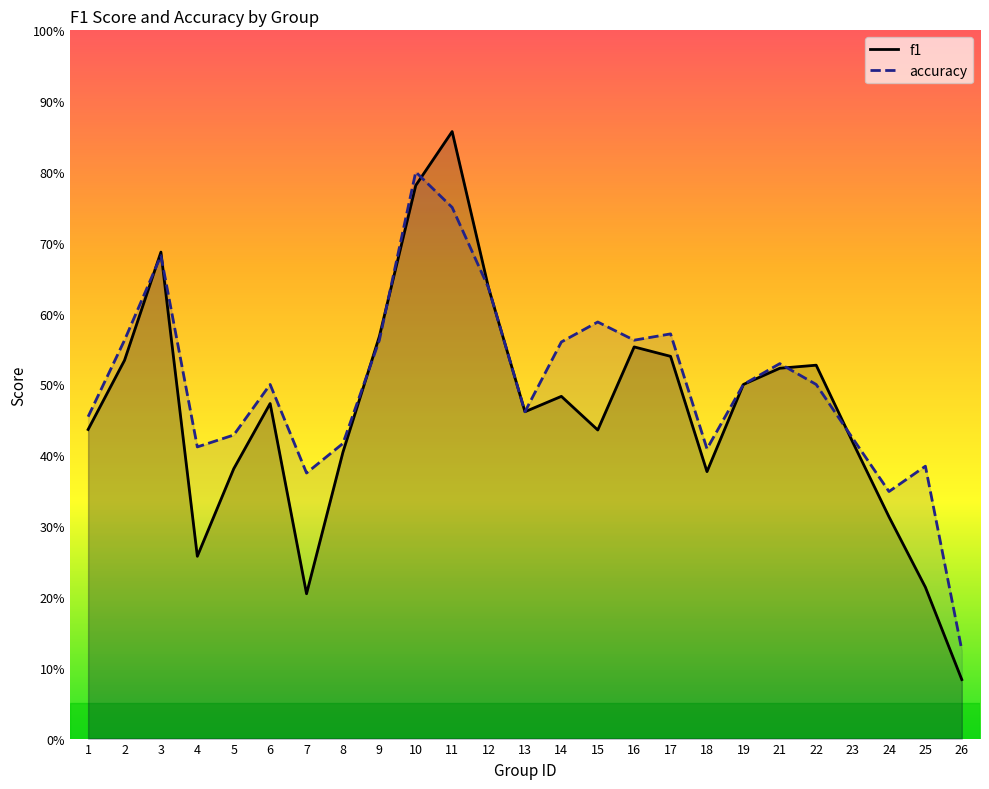

At which label does accuracy reach its peak?

10